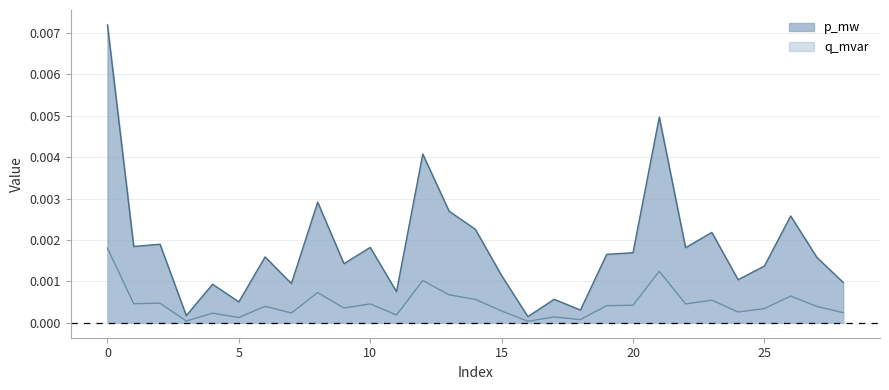

Which series has the largest total across all categories?

p_mw